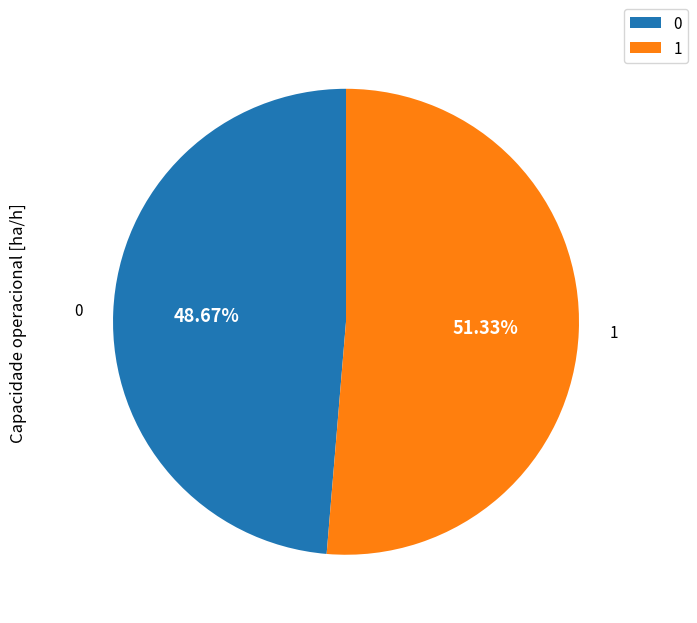

Does any single category account for the majority?

Yes